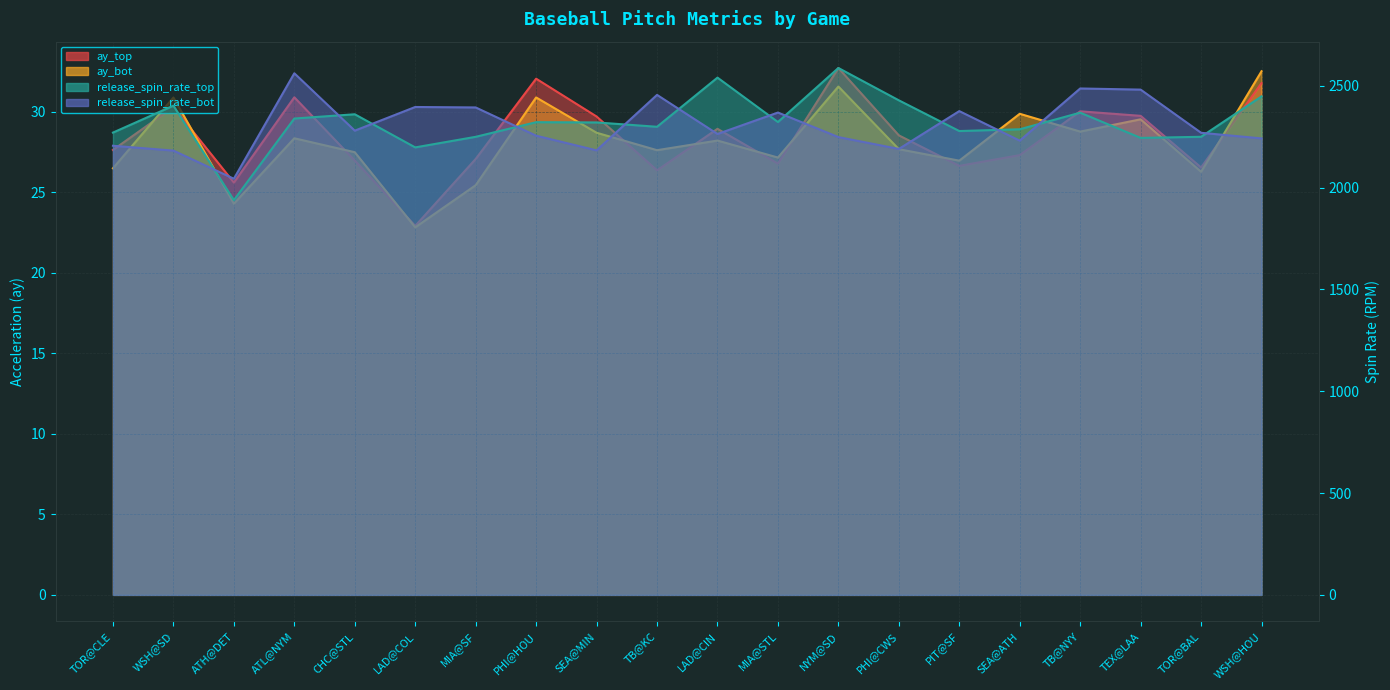

Reading left to right, extract all data points from this chart.

ay_top: TOR@CLE=27.6	WSH@SD=30.3	ATH@DET=25.6	ATL@NYM=30.9	CHC@STL=27.0	LAD@COL=22.9	MIA@SF=27.1	PHI@HOU=32.1	SEA@MIN=29.7	TB@KC=26.4	LAD@CIN=28.9	MIA@STL=26.8	NYM@SD=32.7	PHI@CWS=28.5	PIT@SF=26.6	SEA@ATH=27.3	TB@NYY=30.0	TEX@LAA=29.8	TOR@BAL=26.5	WSH@HOU=31.8
ay_bot: TOR@CLE=26.5	WSH@SD=30.9	ATH@DET=24.3	ATL@NYM=28.4	CHC@STL=27.5	LAD@COL=22.8	MIA@SF=25.4	PHI@HOU=30.9	SEA@MIN=28.7	TB@KC=27.6	LAD@CIN=28.2	MIA@STL=27.2	NYM@SD=31.6	PHI@CWS=27.7	PIT@SF=27.0	SEA@ATH=29.9	TB@NYY=28.8	TEX@LAA=29.5	TOR@BAL=26.3	WSH@HOU=32.5
release_spin_rate_top: TOR@CLE=2270.4	WSH@SD=2402.6	ATH@DET=1938.6	ATL@NYM=2339.5	CHC@STL=2360.4	LAD@COL=2197.7	MIA@SF=2249.7	PHI@HOU=2321.6	SEA@MIN=2320.3	TB@KC=2299.0	LAD@CIN=2540.4	MIA@STL=2322.3	NYM@SD=2587.7	PHI@CWS=2428.9	PIT@SF=2278.0	SEA@ATH=2286.8	TB@NYY=2368.3	TEX@LAA=2244.3	TOR@BAL=2249.8	WSH@HOU=2448.4
release_spin_rate_bot: TOR@CLE=2205.7	WSH@SD=2182.0	ATH@DET=2043.9	ATL@NYM=2561.8	CHC@STL=2280.0	LAD@COL=2396.2	MIA@SF=2394.0	PHI@HOU=2255.2	SEA@MIN=2183.2	TB@KC=2455.6	LAD@CIN=2263.6	MIA@STL=2368.9	NYM@SD=2248.4	PHI@CWS=2190.1	PIT@SF=2376.0	SEA@ATH=2230.9	TB@NYY=2487.1	TEX@LAA=2481.5	TOR@BAL=2269.5	WSH@HOU=2241.9